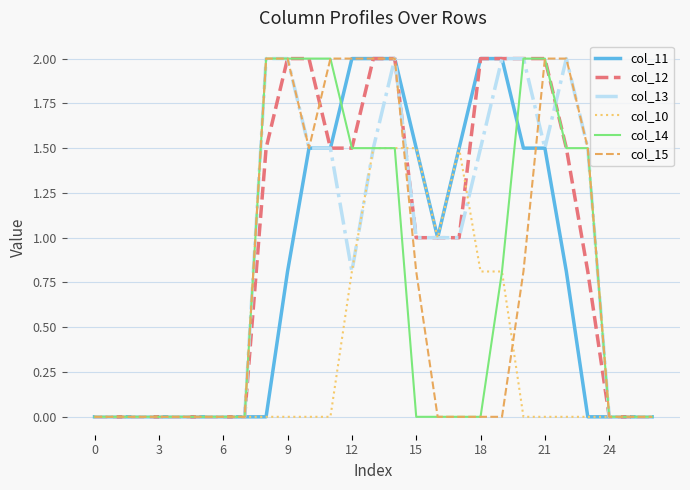

Reading right to left, list all the values displayed in this chart.

col_11: 0.0	0.0	0.0	0.0	0.8	1.5	1.5	2.0	2.0	1.5	1.0	1.5	2.0	2.0	2.0	1.5	1.5	0.8	0.0	0.0	0.0	0.0	0.0	0.0	0.0	0.0	0.0
col_12: 0.0	0.0	0.0	0.8	1.5	2.0	2.0	2.0	2.0	1.0	1.0	1.0	2.0	2.0	1.5	1.5	2.0	2.0	1.5	0.0	0.0	0.0	0.0	0.0	0.0	0.0	0.0
col_13: 0.0	0.0	0.0	1.5	2.0	1.5	2.0	2.0	1.5	1.0	1.0	1.0	2.0	1.5	0.8	1.5	1.5	2.0	2.0	0.0	0.0	0.0	0.0	0.0	0.0	0.0	0.0
col_10: 0.0	0.0	0.0	0.0	0.0	0.0	0.0	0.8	0.8	1.5	1.0	1.5	1.5	1.5	0.8	0.0	0.0	0.0	0.0	0.0	0.0	0.0	0.0	0.0	0.0	0.0	0.0
col_14: 0.0	0.0	0.0	1.5	1.5	2.0	2.0	0.8	0.0	0.0	0.0	0.0	1.5	1.5	1.5	2.0	2.0	2.0	2.0	0.0	0.0	0.0	0.0	0.0	0.0	0.0	0.0
col_15: 0.0	0.0	0.0	1.5	2.0	2.0	0.8	0.0	0.0	0.0	0.0	0.8	2.0	2.0	2.0	2.0	1.5	2.0	2.0	0.0	0.0	0.0	0.0	0.0	0.0	0.0	0.0